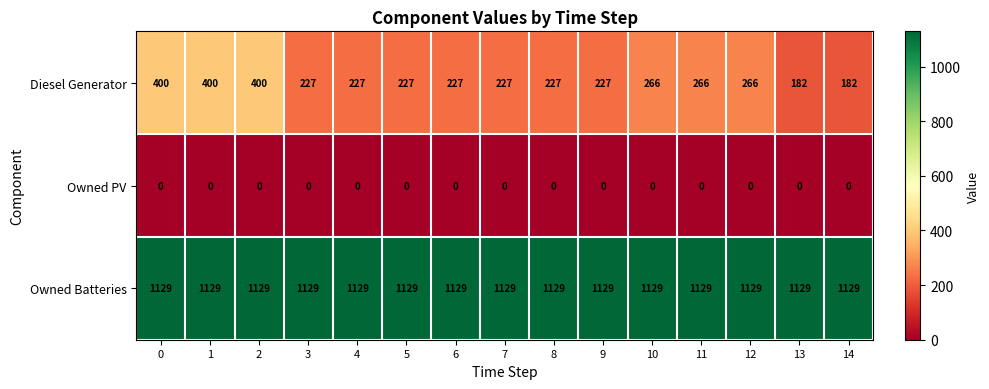

Rank the series by their maximum value, from highest to lowest.

Owned Batteries, Diesel Generator, Owned PV